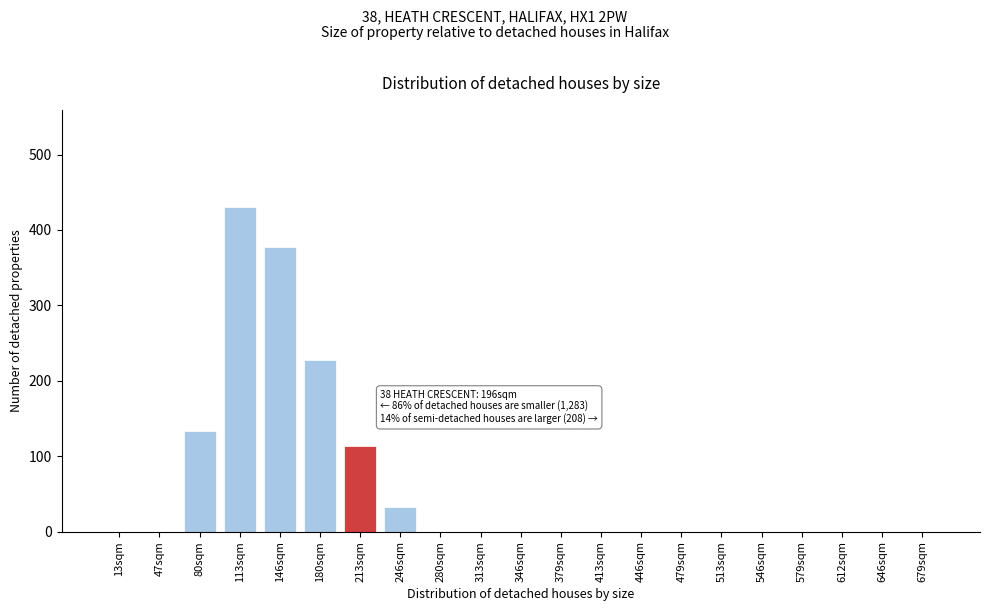

Reading right to left, transcribe all the data shown in this chart.

679sqm=0	646sqm=0	612sqm=0	579sqm=0	546sqm=0	513sqm=0	479sqm=0	446sqm=0	413sqm=0	379sqm=0	346sqm=0	313sqm=0	280sqm=0	246sqm=33	213sqm=114	180sqm=227	146sqm=378	113sqm=430	80sqm=134	47sqm=0	13sqm=0